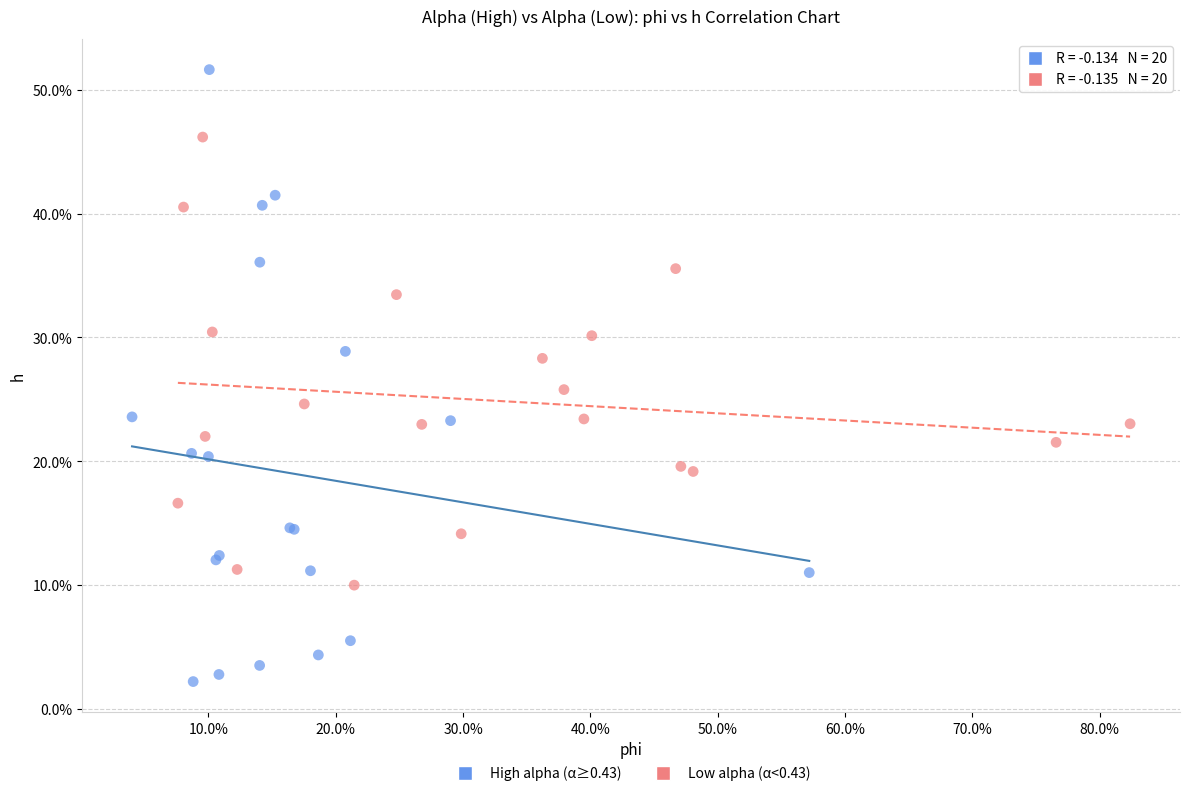

What are all the series names shown in the legend?

High alpha (α≥0.43), Low alpha (α<0.43)